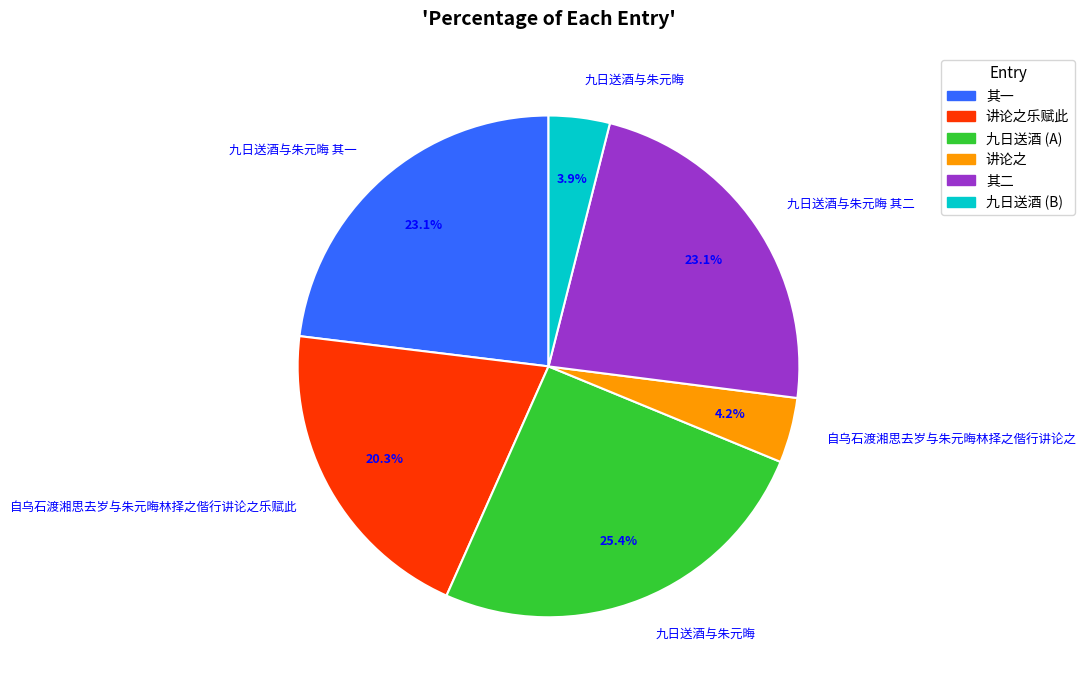

To the nearest percent, what is the difference between the largest and smallest slice percentages?

22%